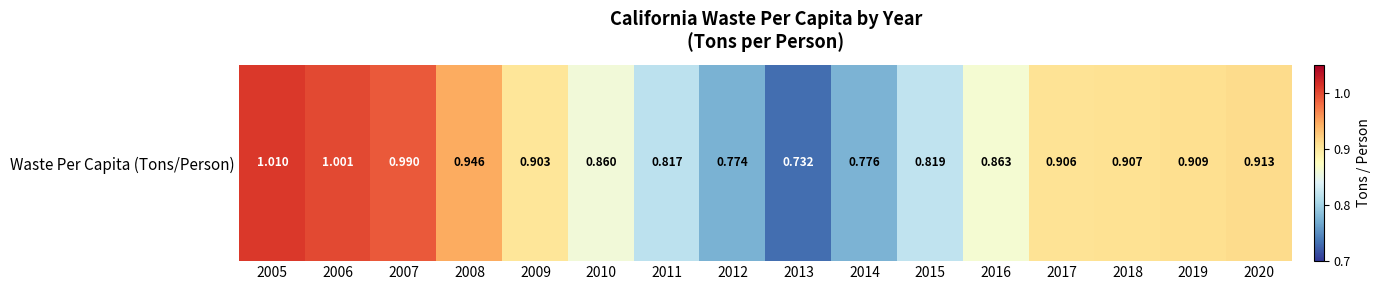

What is the difference between the second highest and minimum values?

0.3